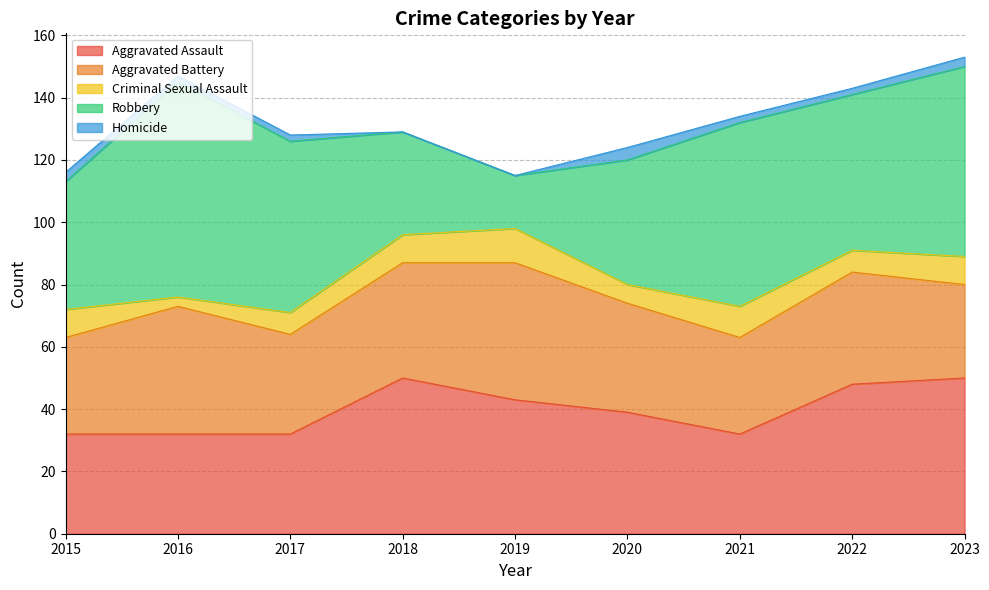

What is the maximum value shown in the chart?

69